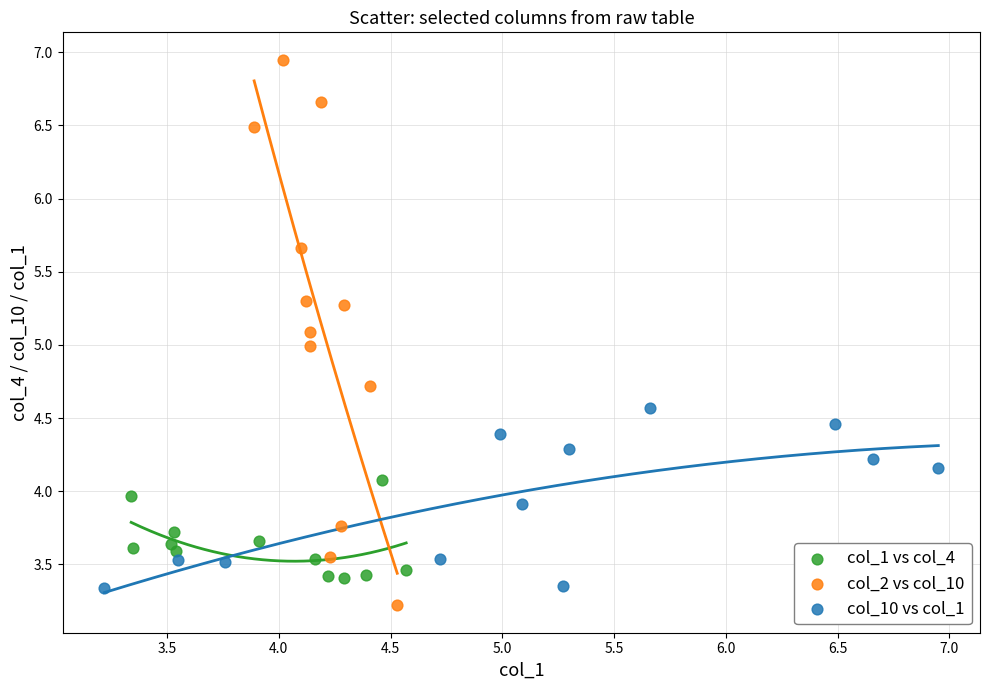

Which series has the widest spread of Y values?

col_2 vs col_10